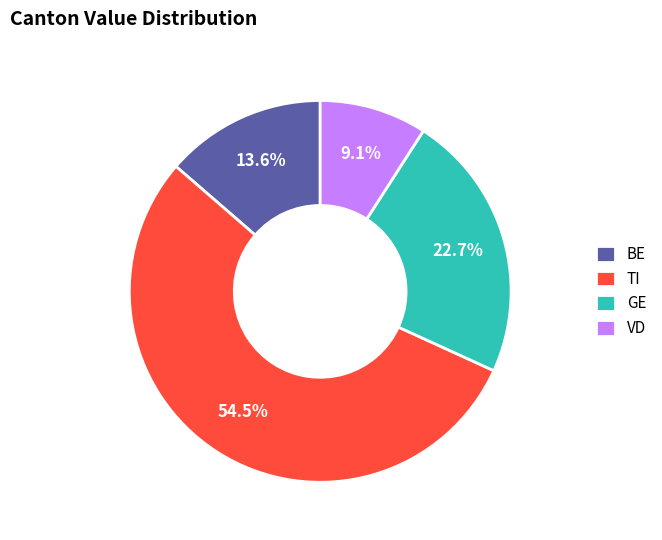

How much of the chart is everything except VD?

90.9%